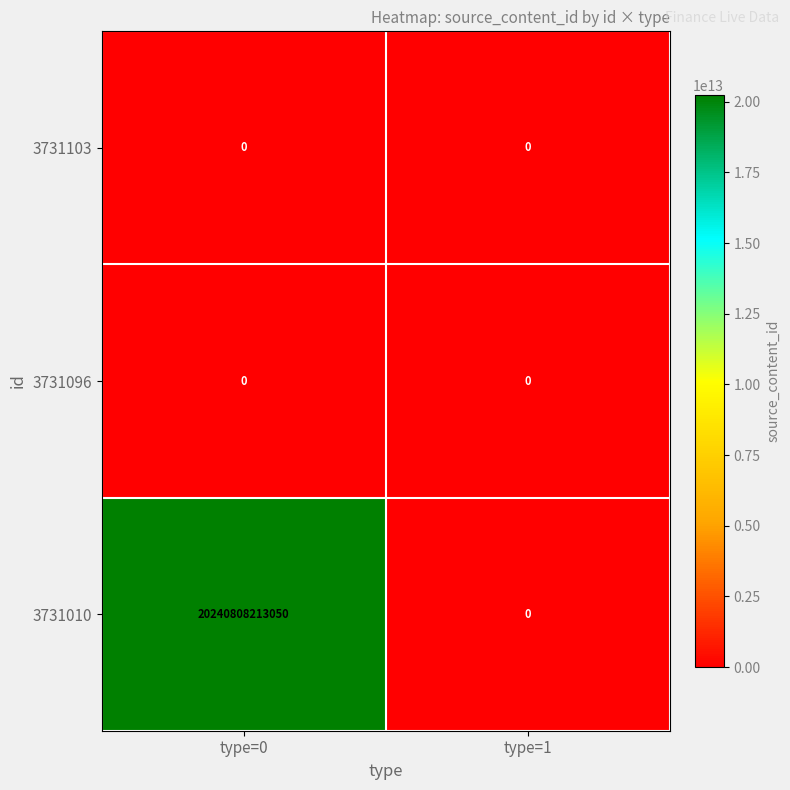

True or false: 3731103 has a value of 0 at type=1.

True